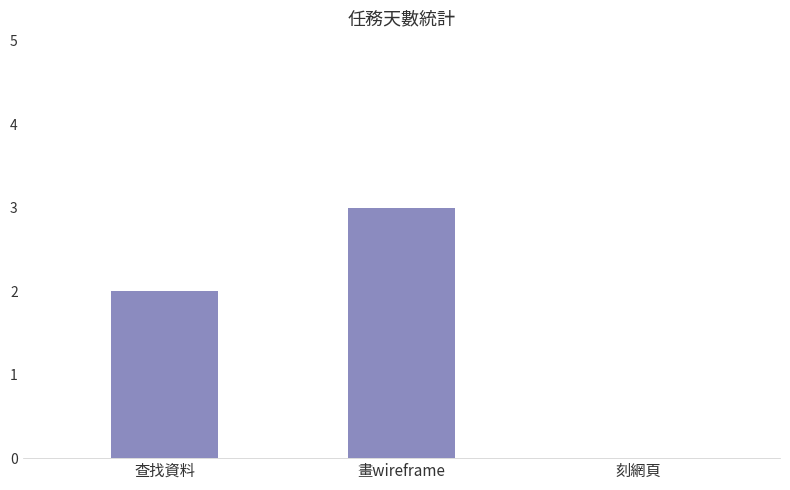

Is it true that the value at 查找資料 is 4?

False